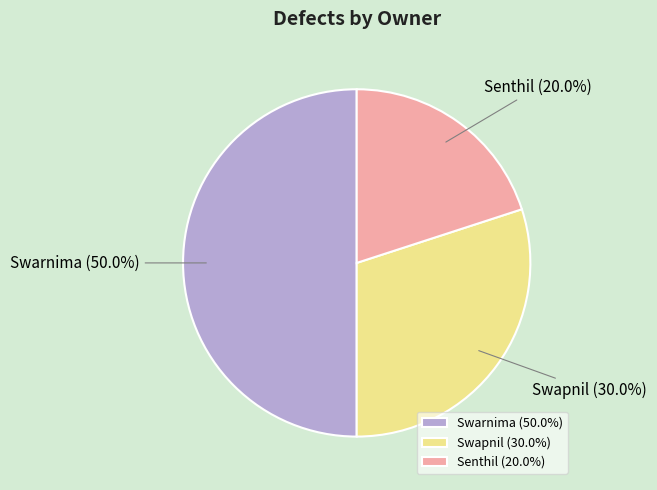

How many slices are in this pie chart?

3